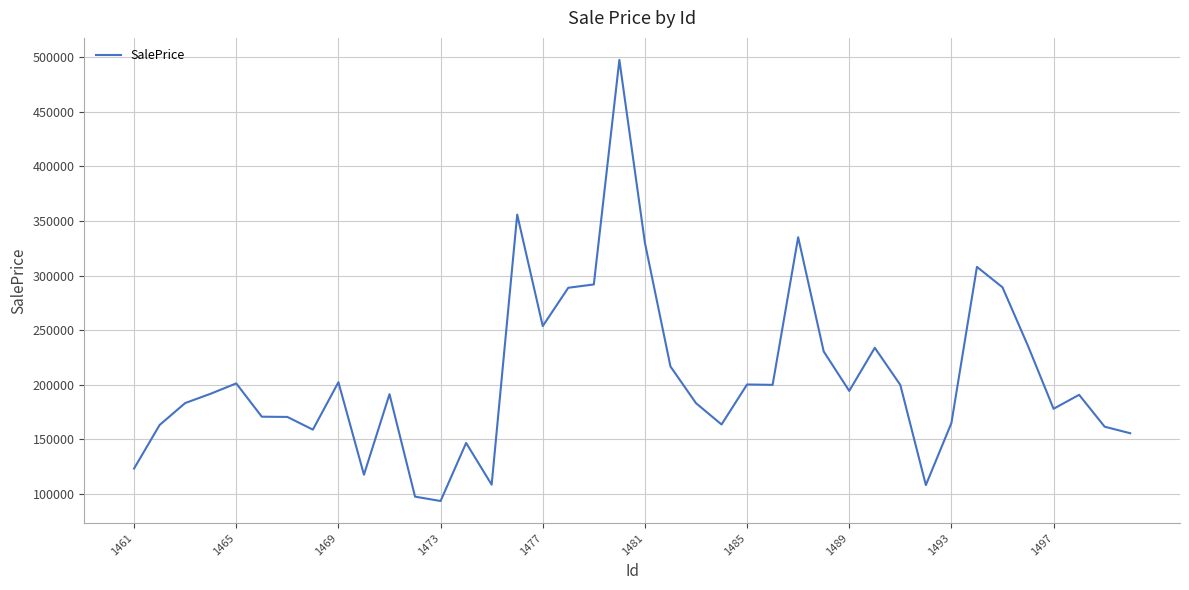

What is the maximum value shown in the chart?

497465.0